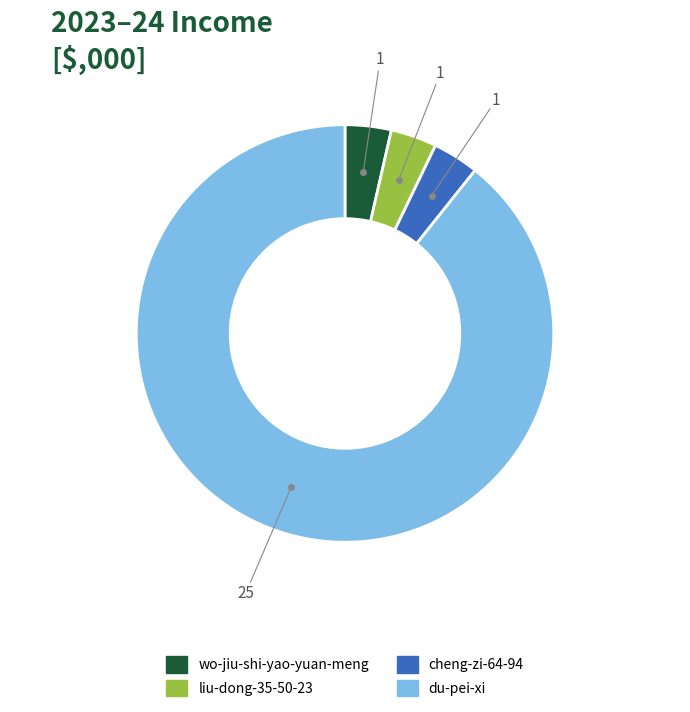

Is it true that du-pei-xi is 97% of the pie?

False